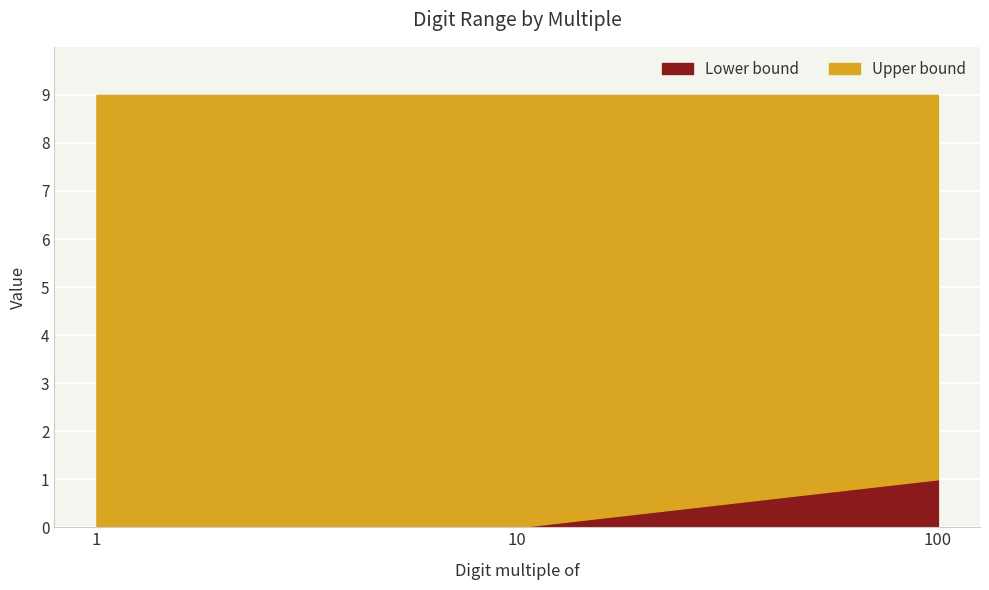

Reading left to right, extract all data points from this chart.

Lower bound: 0	0	1
Upper bound: 9	9	9